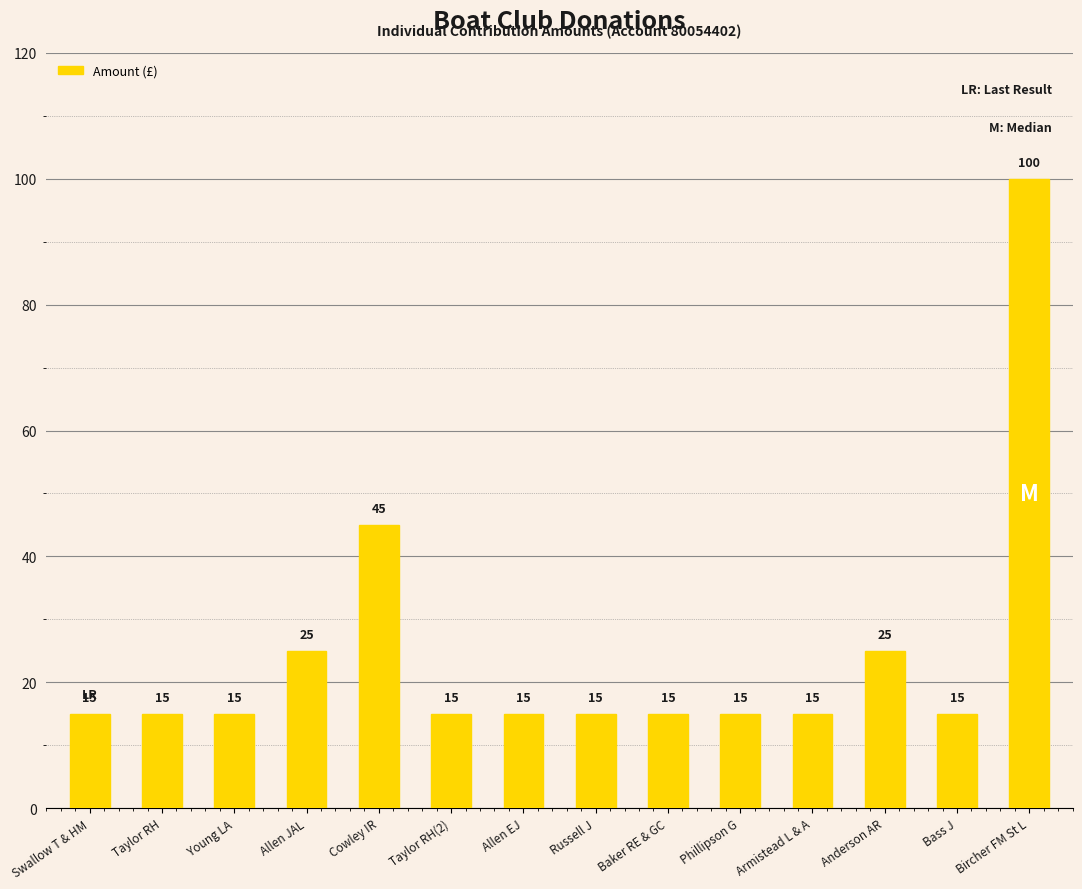

What is the value of the 3rd bar from the left?

15